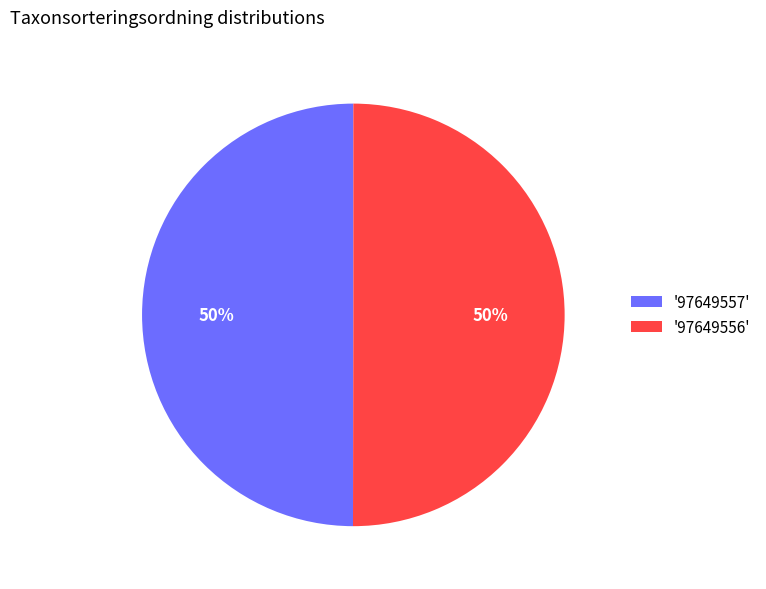

Combined, do '97649556' and '97649557' account for over 50%?

Yes